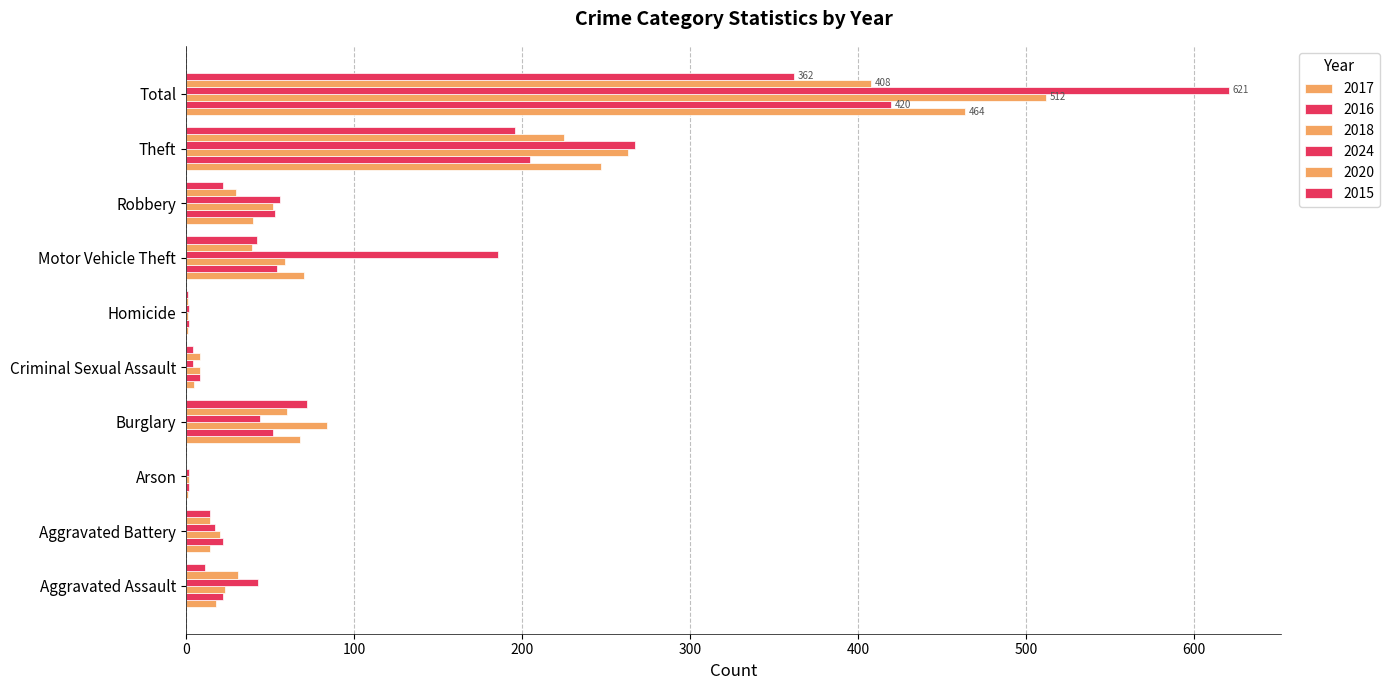

How many series are shown in this chart?

6